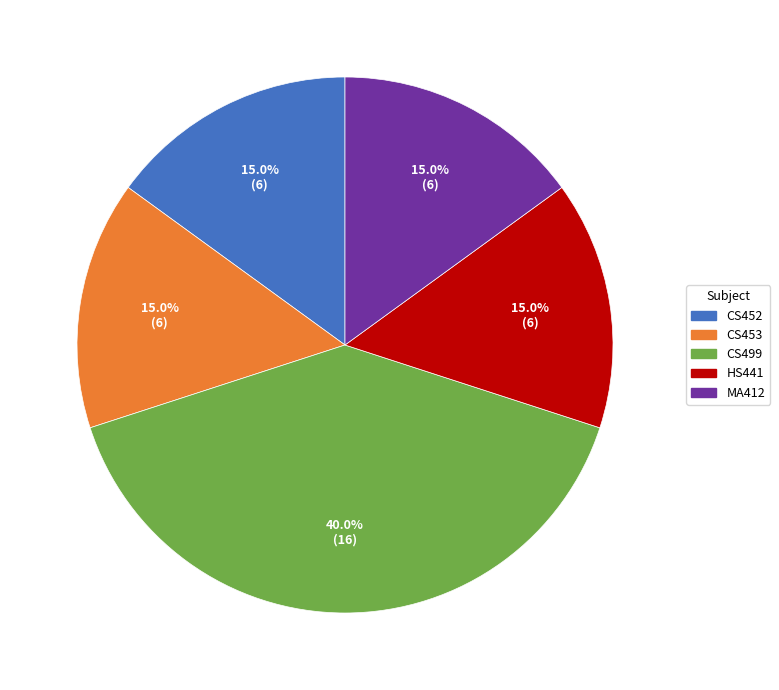

Is there a majority slice in this chart?

No